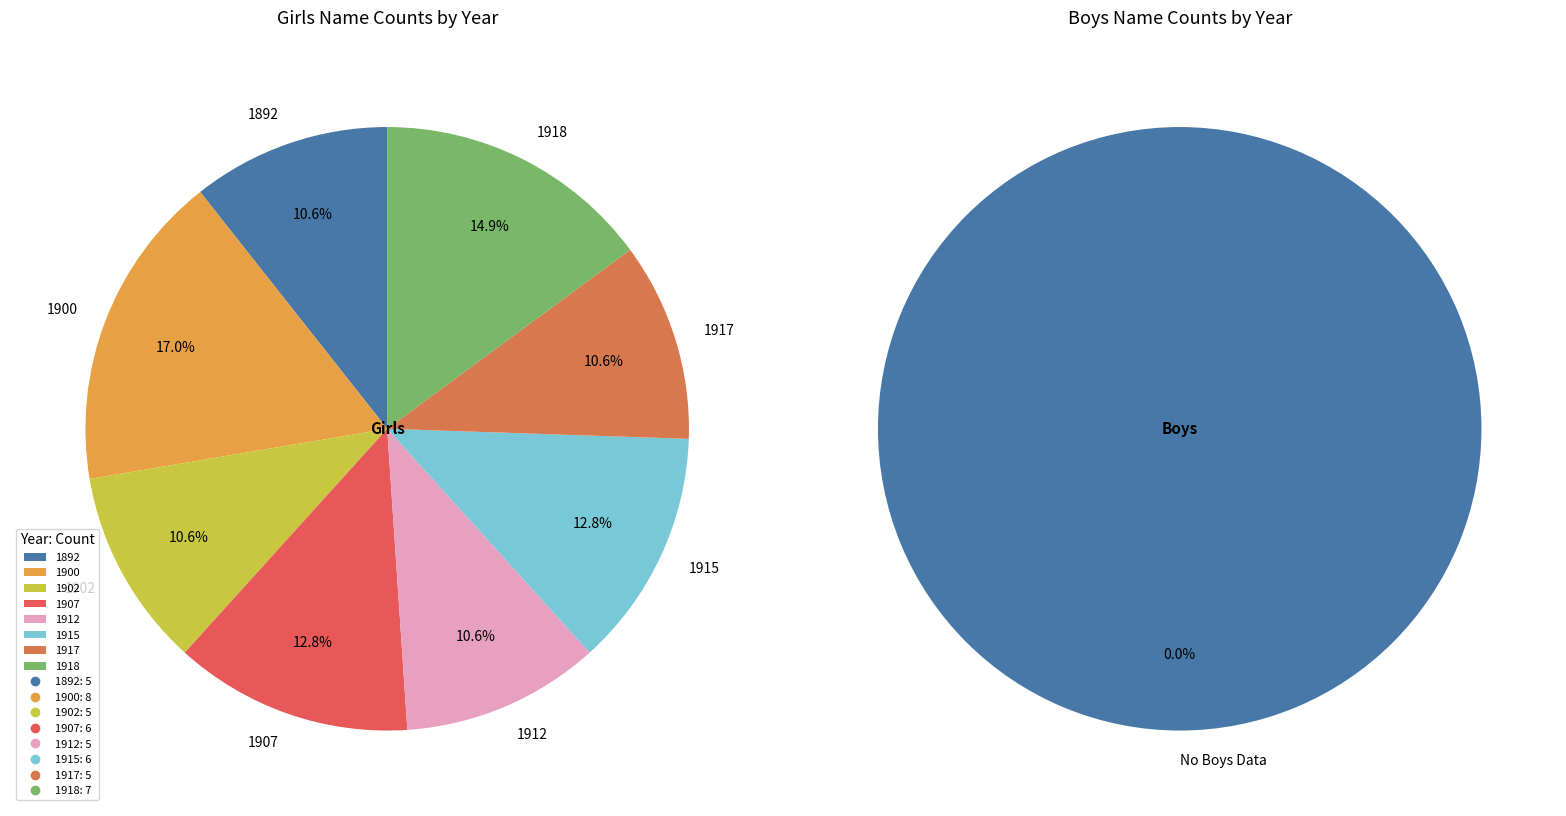

Which slice is the smallest?

1892